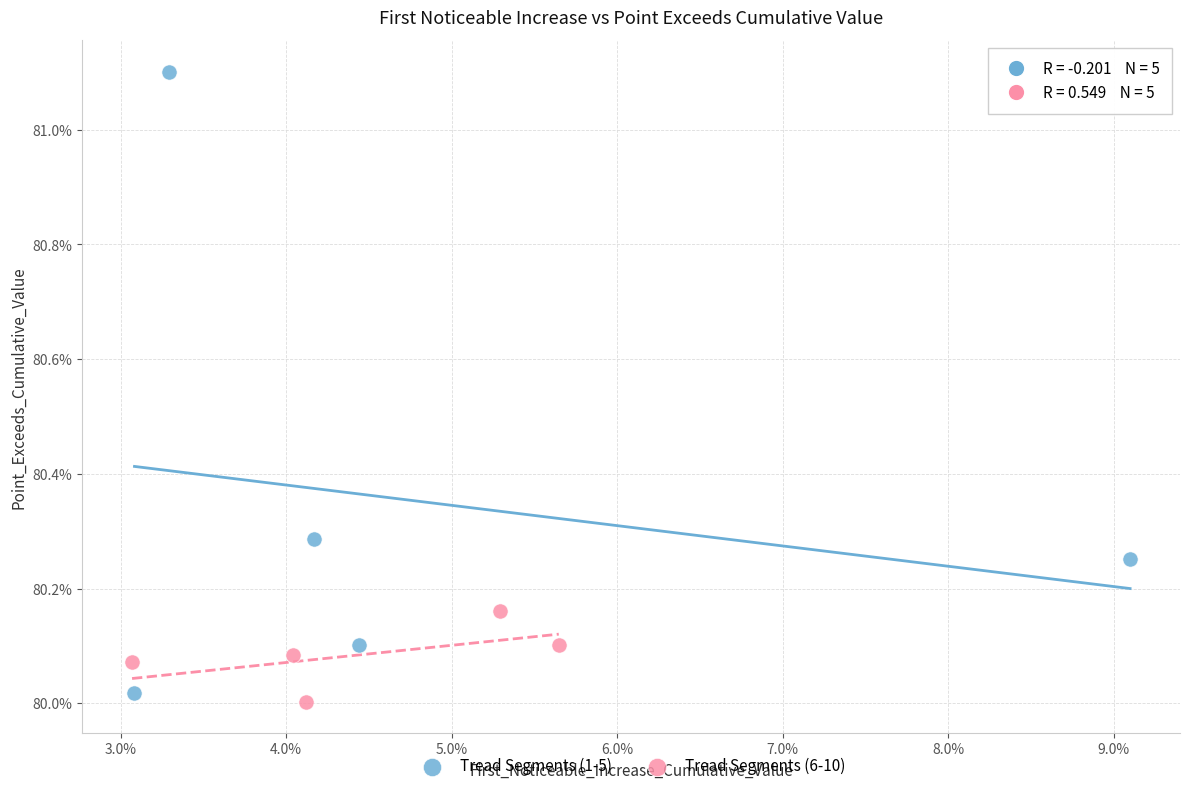

What are all the series names shown in the legend?

Tread Segments (1-5), Tread Segments (6-10)